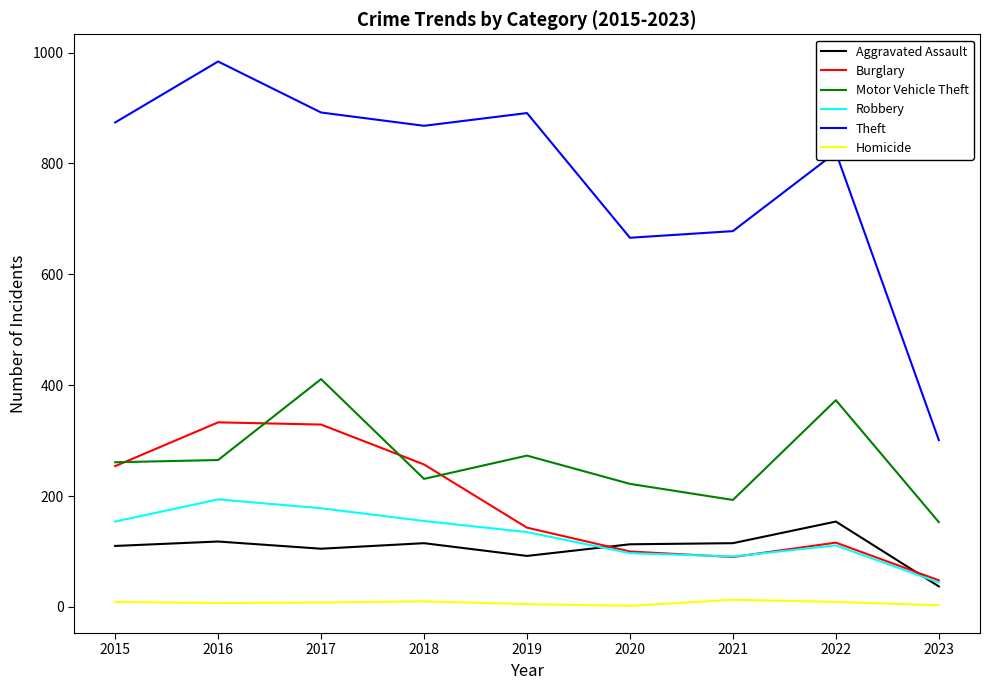

The value of Motor Vehicle Theft at 2017 is 411. True or false?

True